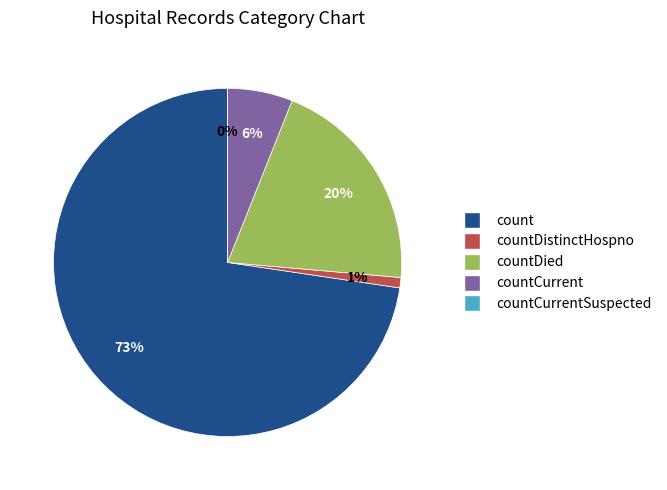

What is the change in value from count to countCurrent?

-5314